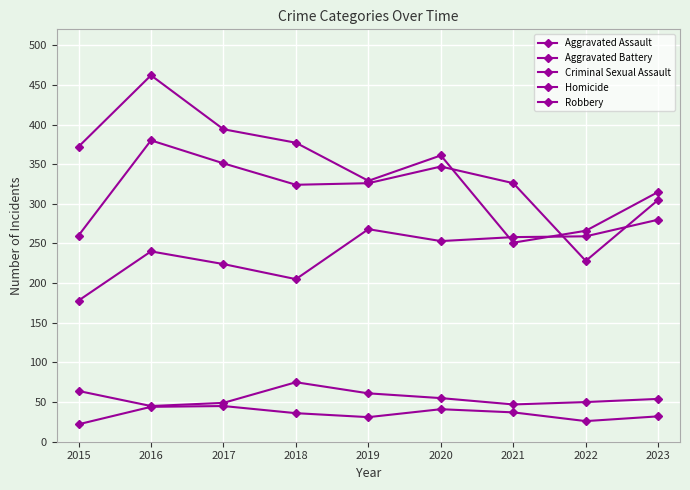

The value of Aggravated Battery at 2016 is 185. True or false?

False